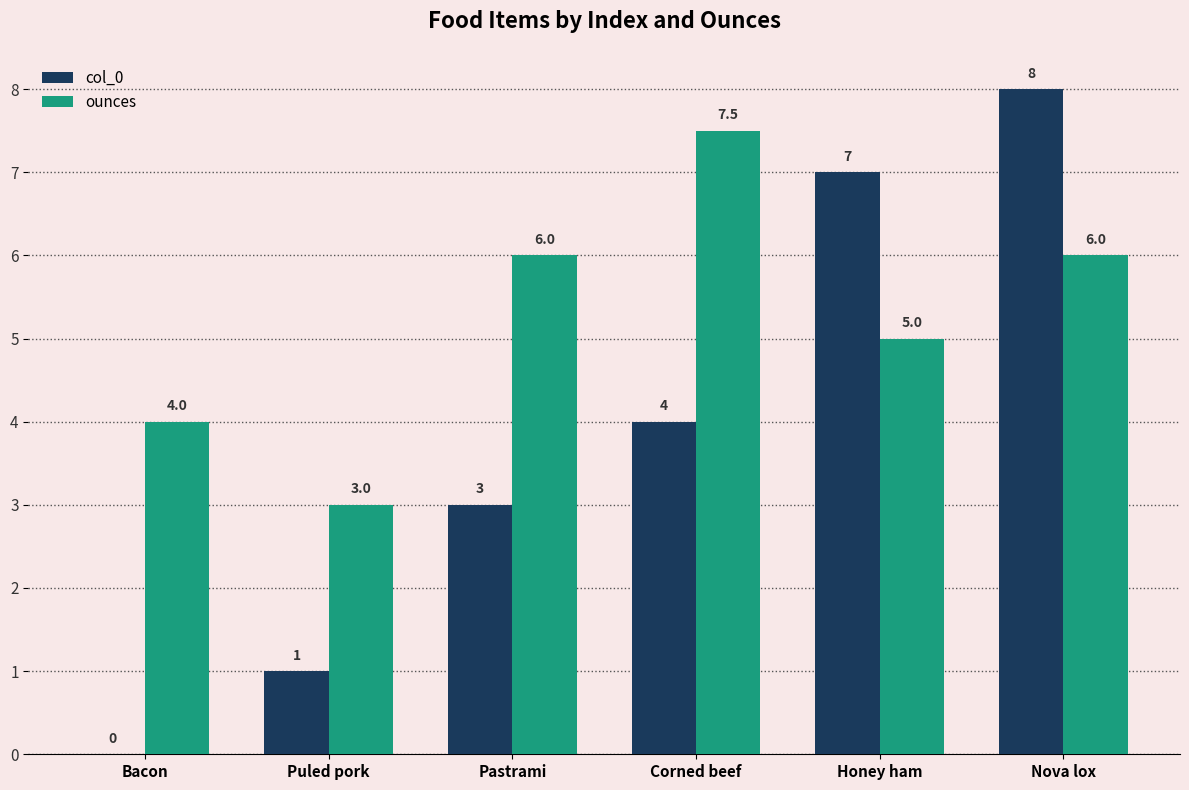

Are the bars horizontal?

No